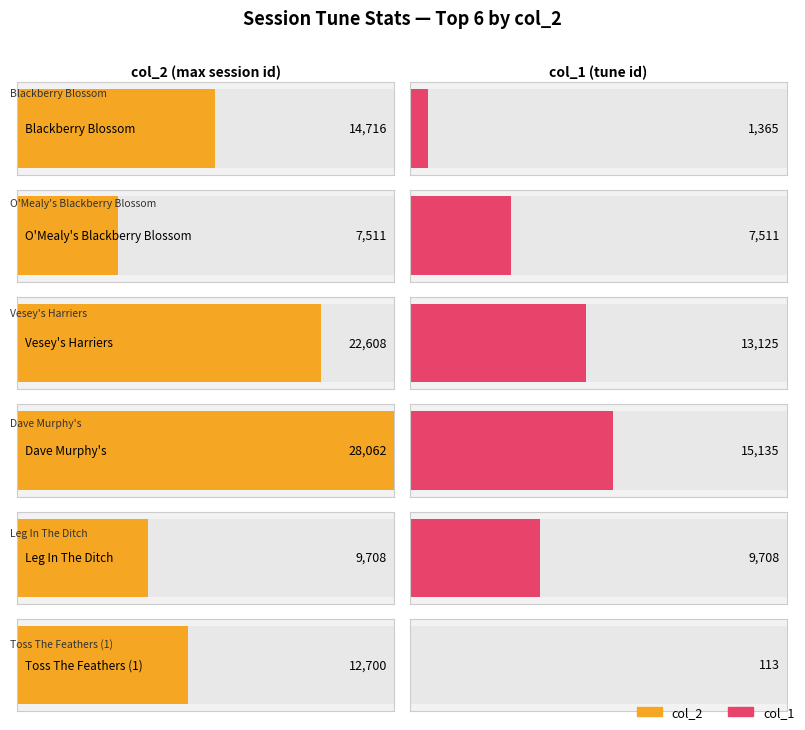

Is it true that col_1 equals 113 at Toss The Feathers (1)?

True